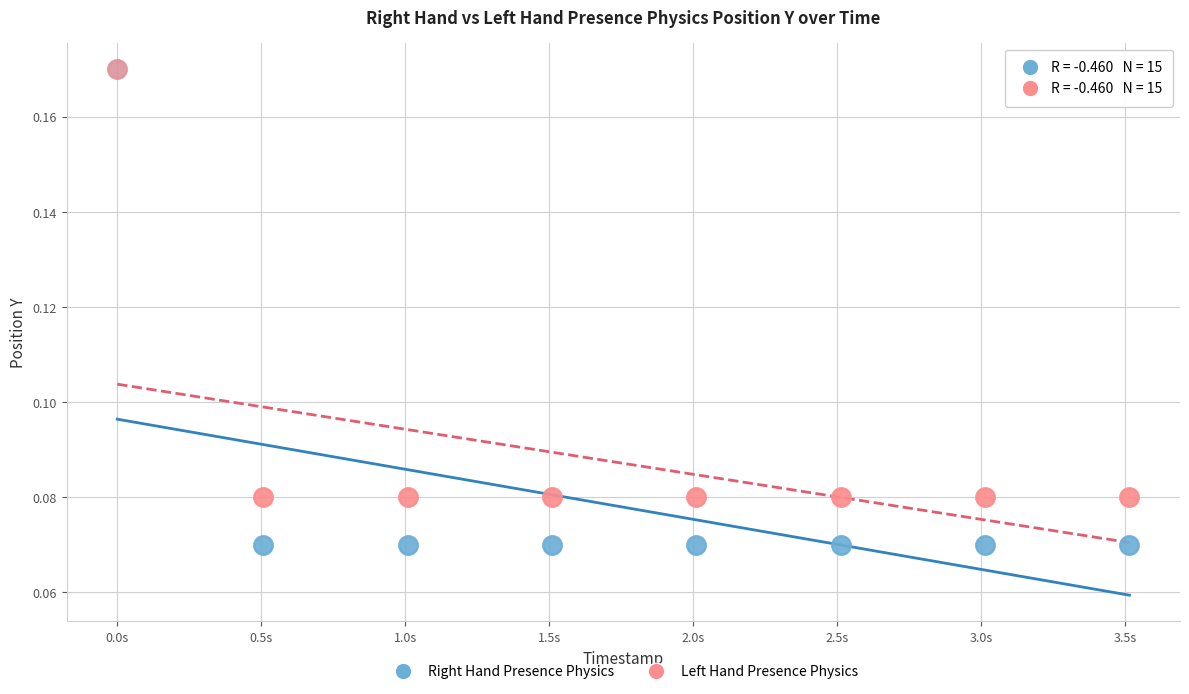

Which series contains the lowest Y value?

Right Hand Presence Physics